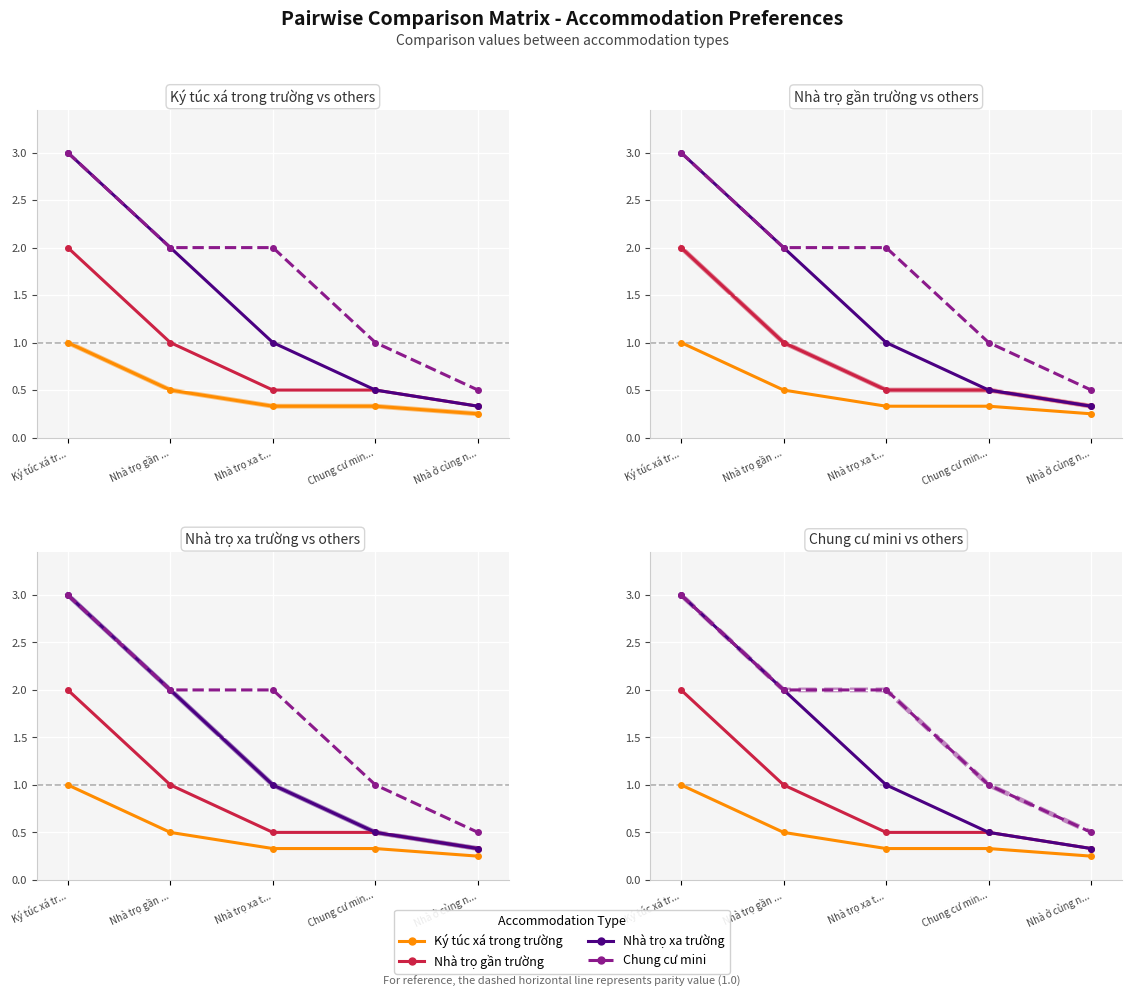

How many lines are shown in the chart?

4